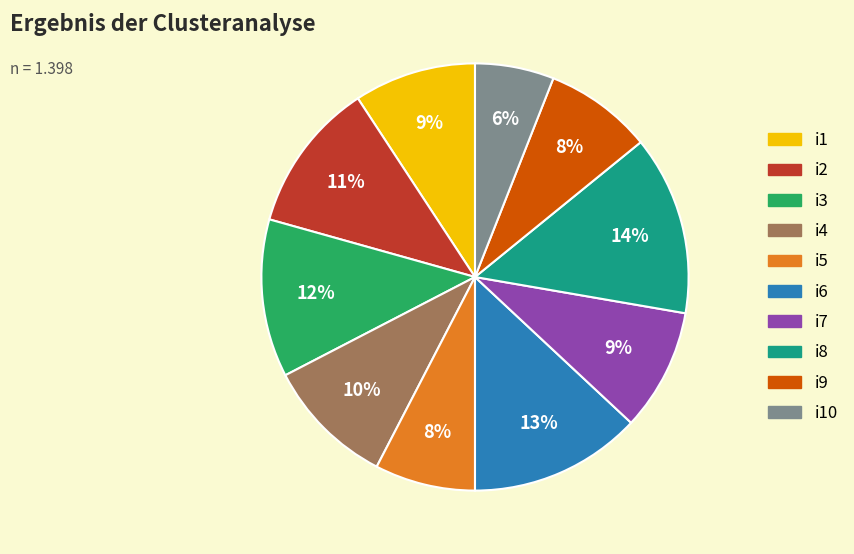

Is there any slice that represents more than half of the pie?

No